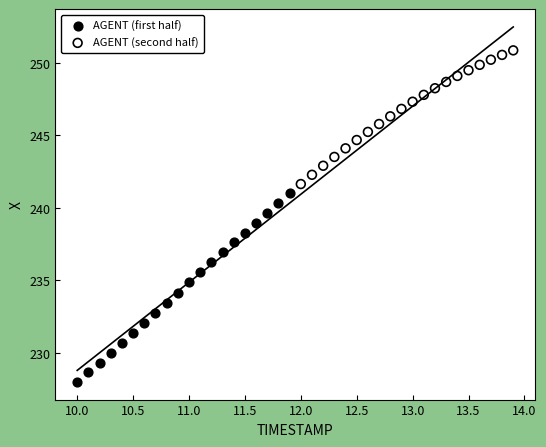

Which series has the widest spread of Y values?

AGENT (first half)